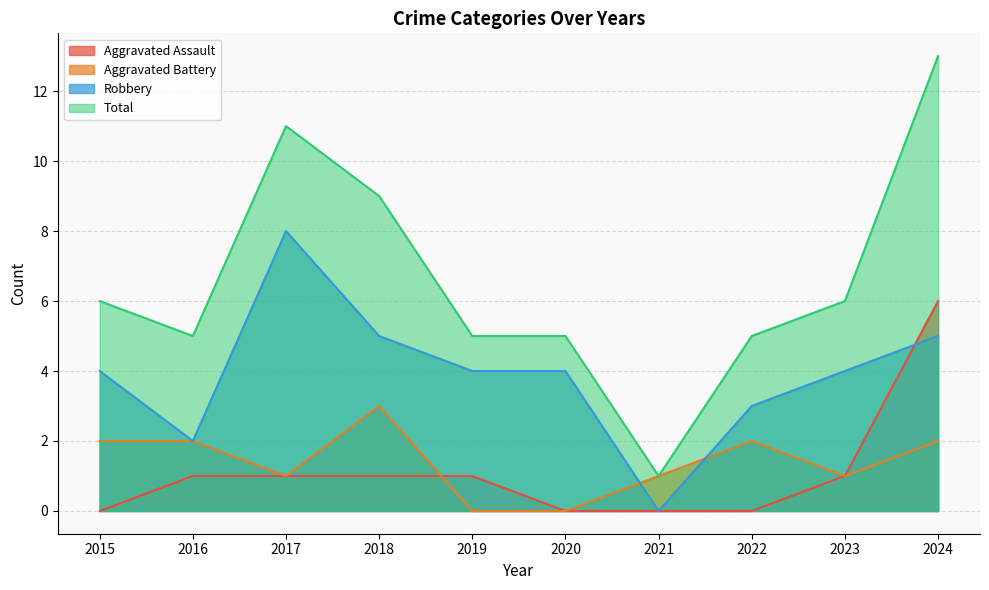

Is the value of Robbery at 2024 greater than the value of Aggravated Battery at 2022?

Yes